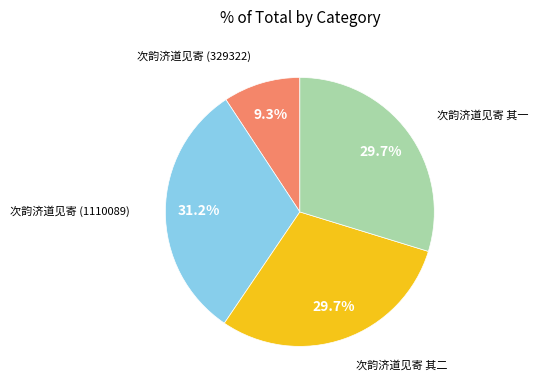

To the nearest percent, what is the difference between the largest and smallest slice percentages?

22%